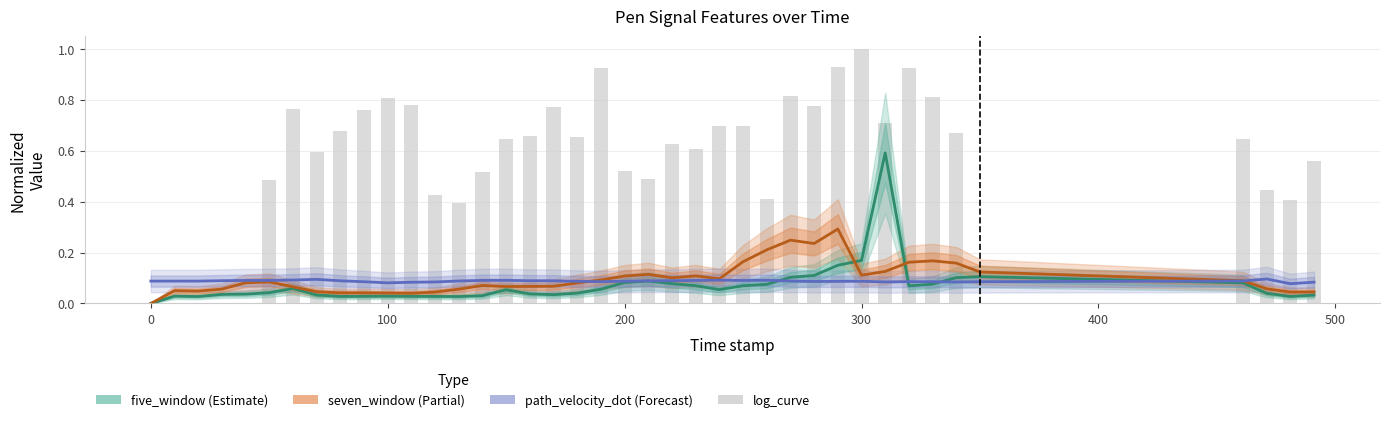

Does the chart contain stacked bars?

No